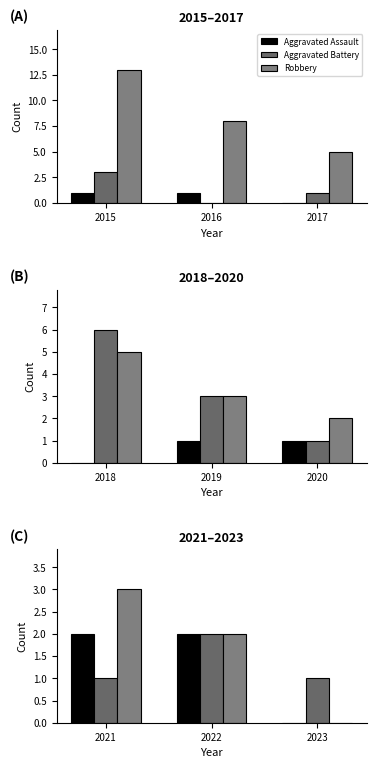

What is the value of the Aggravated Assault bar at the 1st from the left?

2